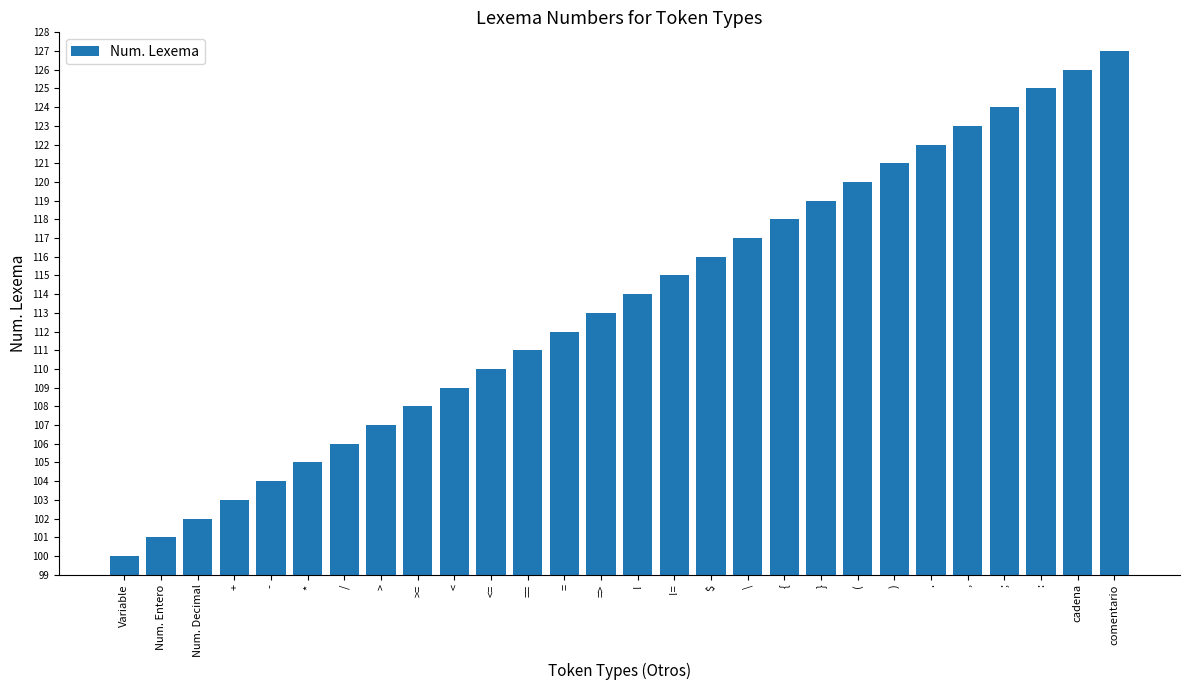

Approximately how many times larger is the value at . compared to $?

1.1